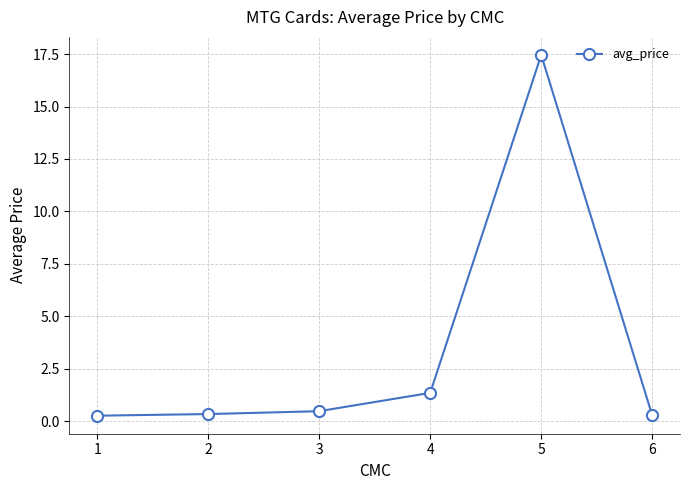

Which has a higher value, 3 or 1?

3